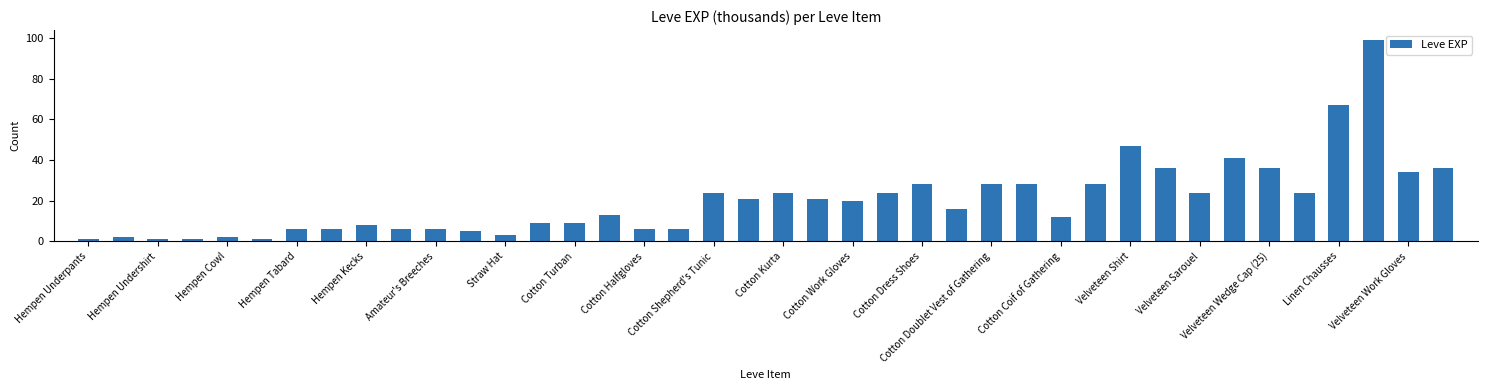

How many series are shown in this chart?

1